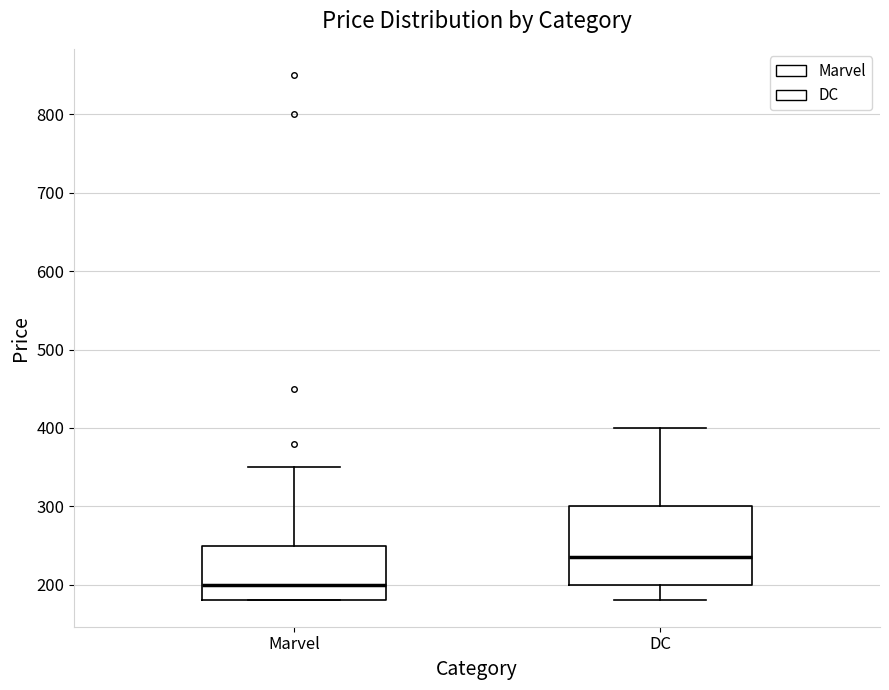

Which box has the lowest median line?

Marvel